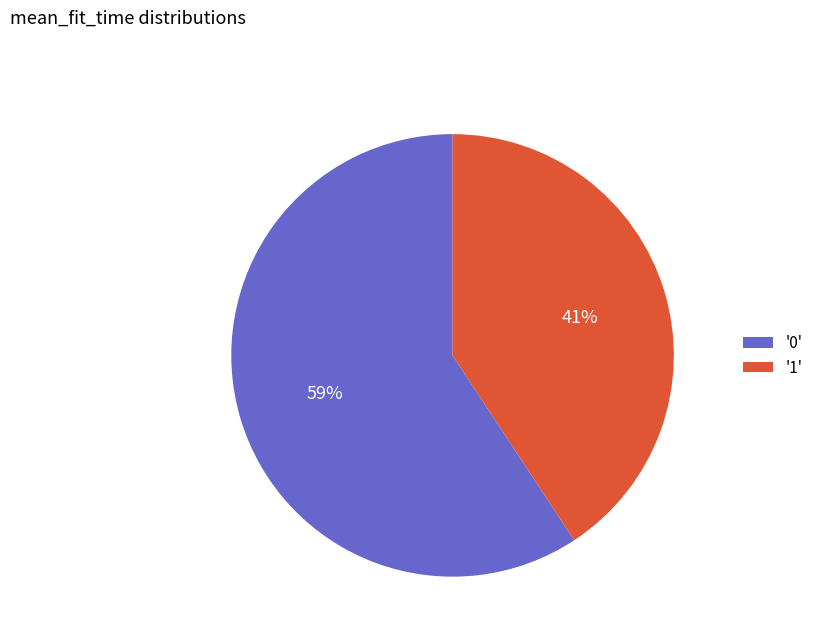

Is there any slice that represents more than half of the pie?

Yes